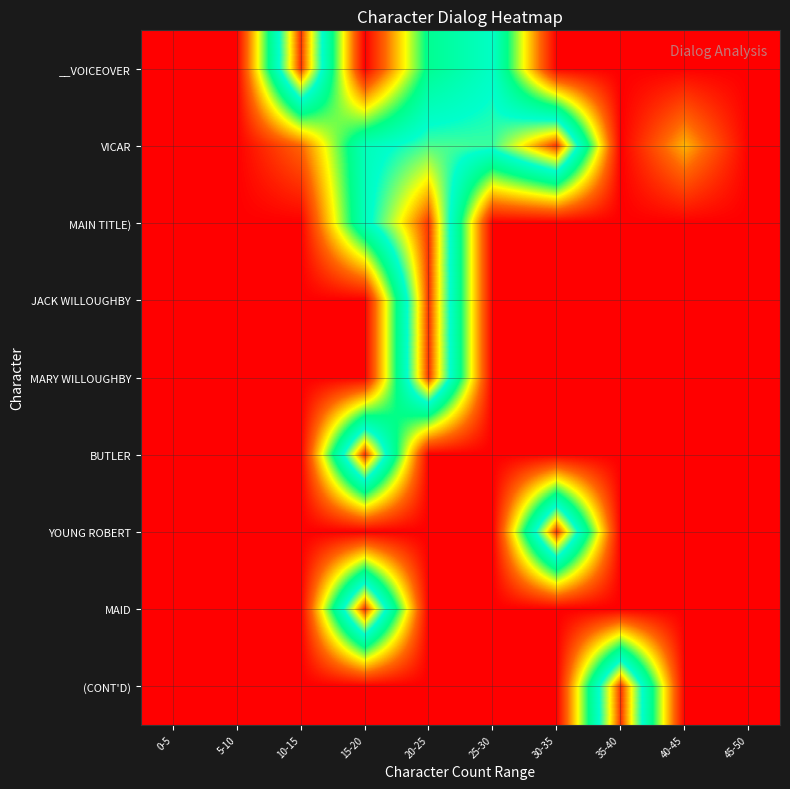

At how many categories does at least one series exceed 0?

7